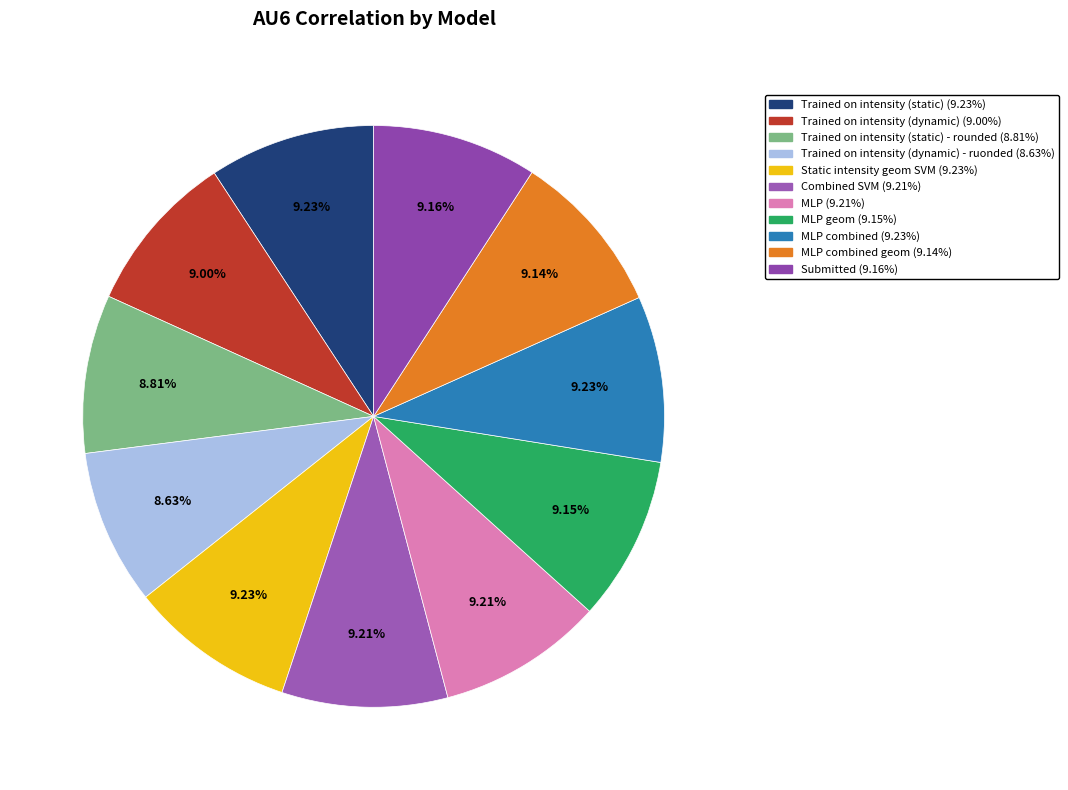

Does any single category account for the majority?

No